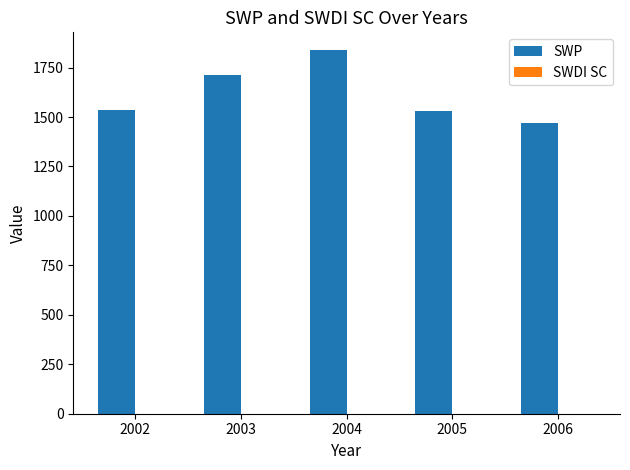

Which label corresponds to the largest value in the chart?

2004